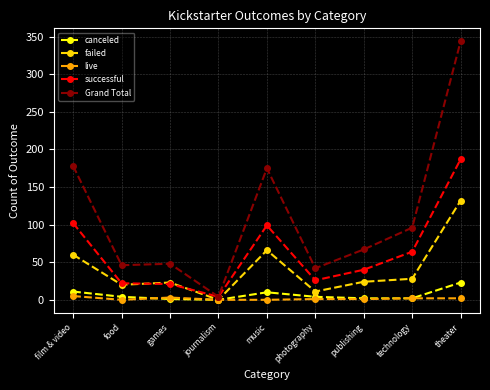

What is the difference between the maximum and minimum values in the successful series?

183